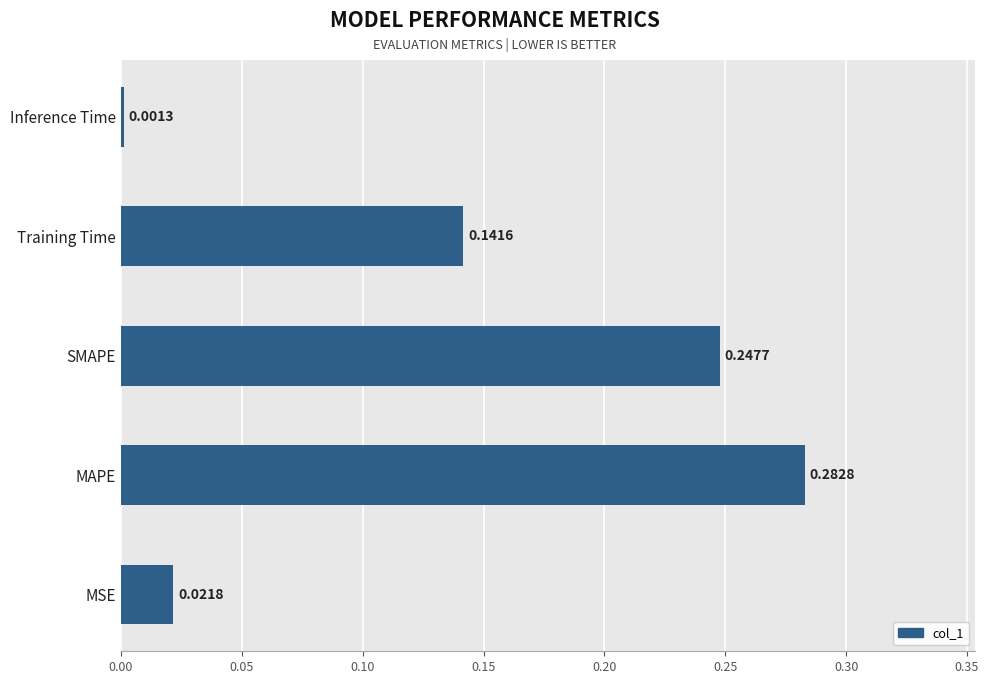

Which has a higher value, Inference Time or SMAPE?

SMAPE